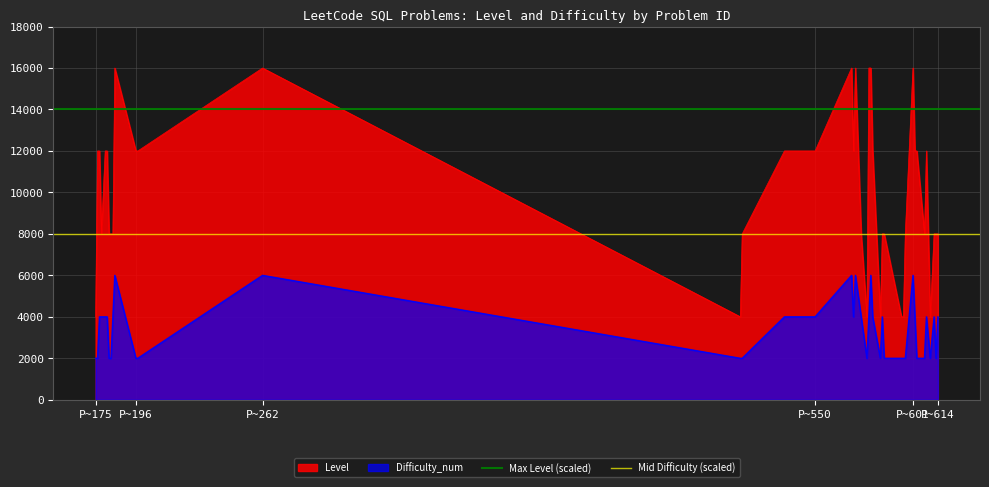

True or false: Level and Difficulty_num intersect in this chart.

False